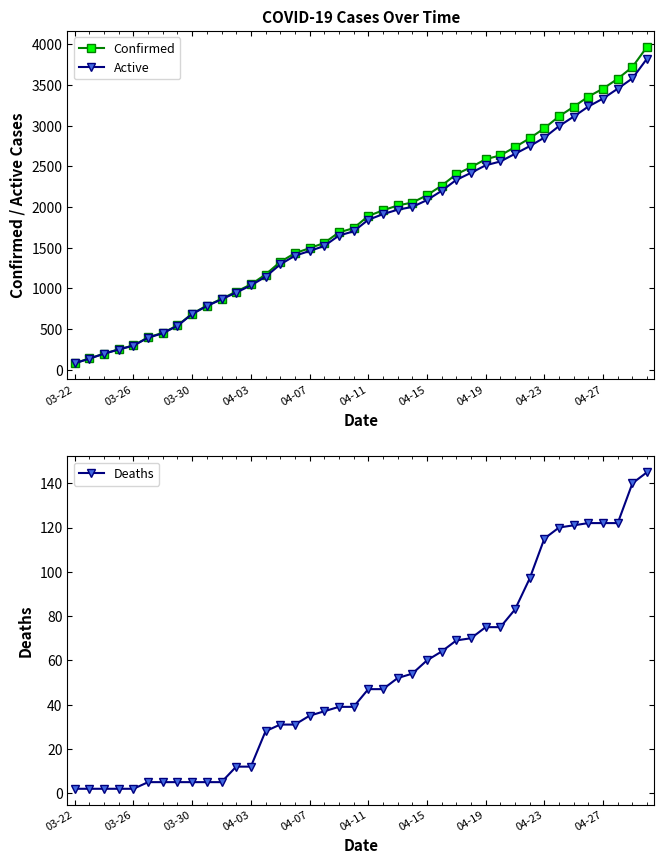

Is it true that Deaths equals 40 at 25?

False